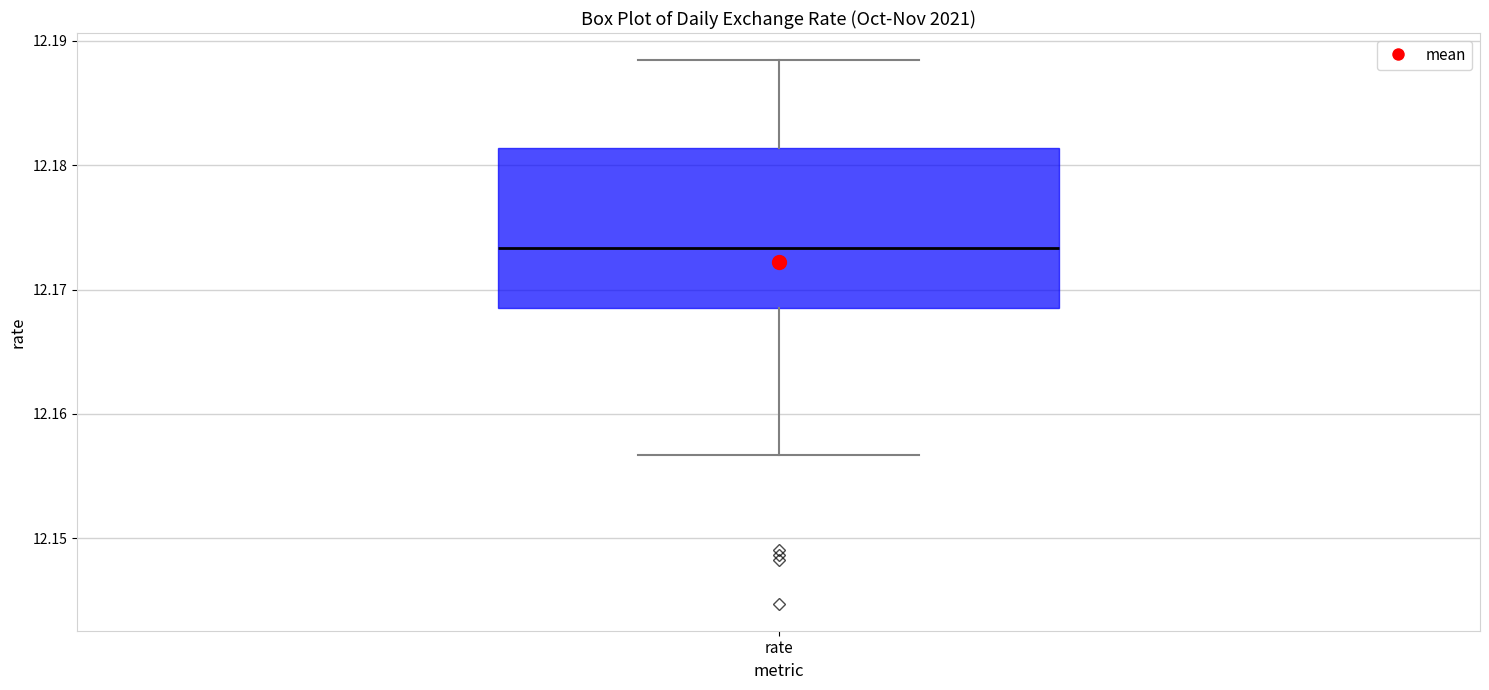

Transcribe this box plot: give where the median line is, the range the box spans, and where the two whiskers end, as read against the y-axis. The values are not printed on the chart, so give them approximately, as read against the axis.

median 12.173, box 12.169 to 12.181, whiskers 12.157 to 12.188